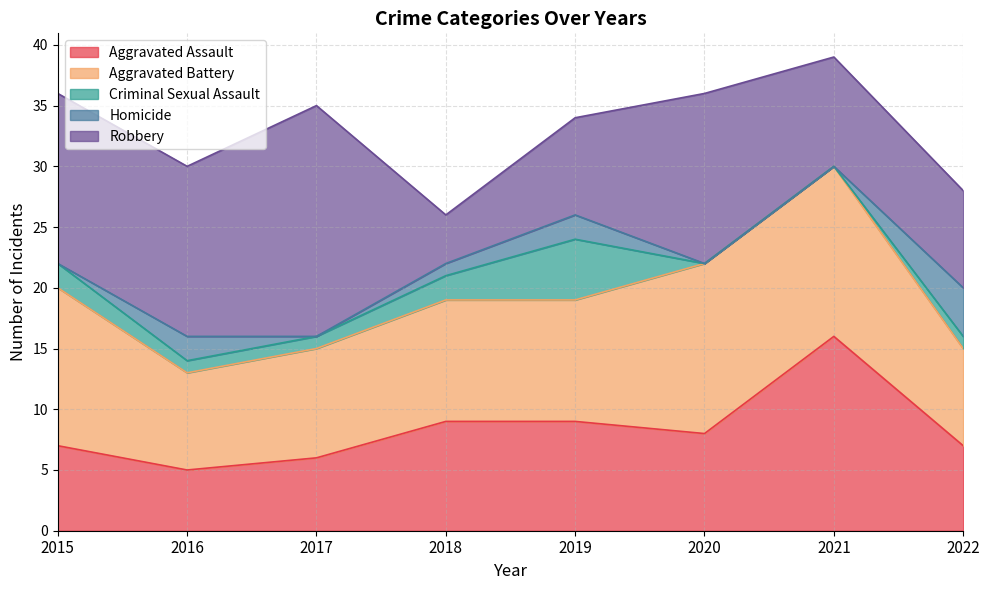

Where does the Criminal Sexual Assault series first go above 1?

2015